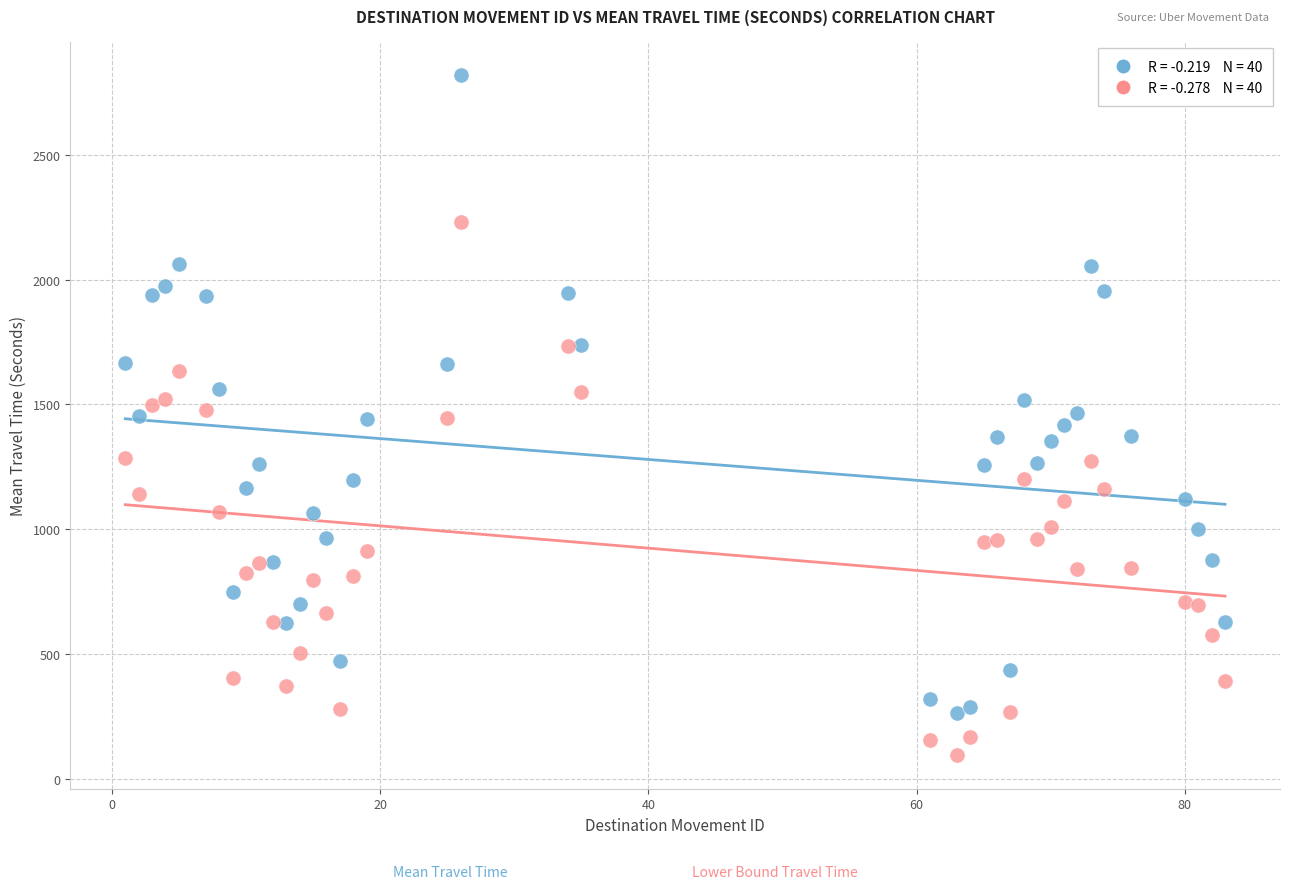

Across all data points, what is the range of Y values (max minus min)?

2720